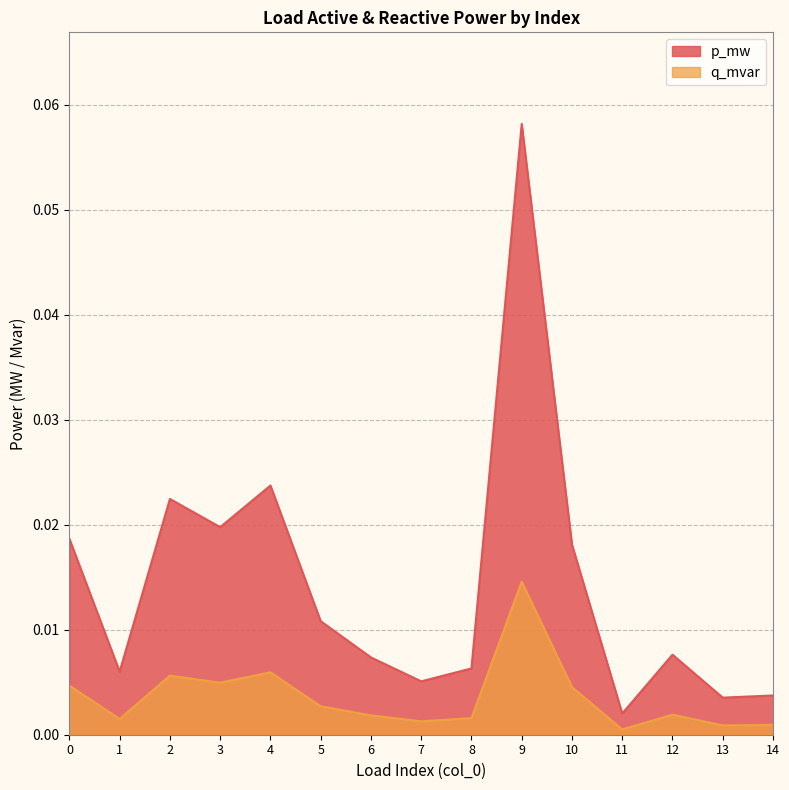

Reading right to left, what are all the values shown in this chart?

p_mw: 14=0.0	13=0.0	12=0.0	11=0.0	10=0.0	9=0.1	8=0.0	7=0.0	6=0.0	5=0.0	4=0.0	3=0.0	2=0.0	1=0.0	0=0.0
q_mvar: 14=0.0	13=0.0	12=0.0	11=0.0	10=0.0	9=0.0	8=0.0	7=0.0	6=0.0	5=0.0	4=0.0	3=0.0	2=0.0	1=0.0	0=0.0